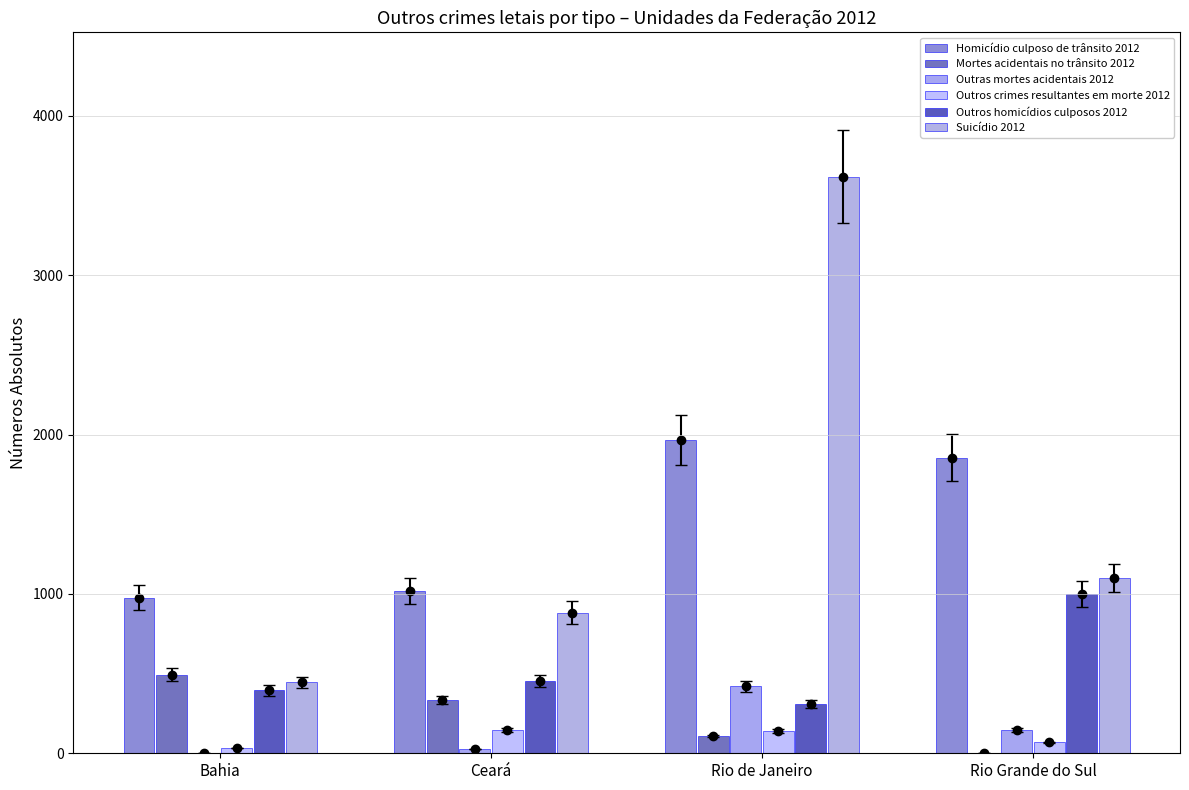

The value of Suicídio 2012 at Rio Grande do Sul is 652. True or false?

False